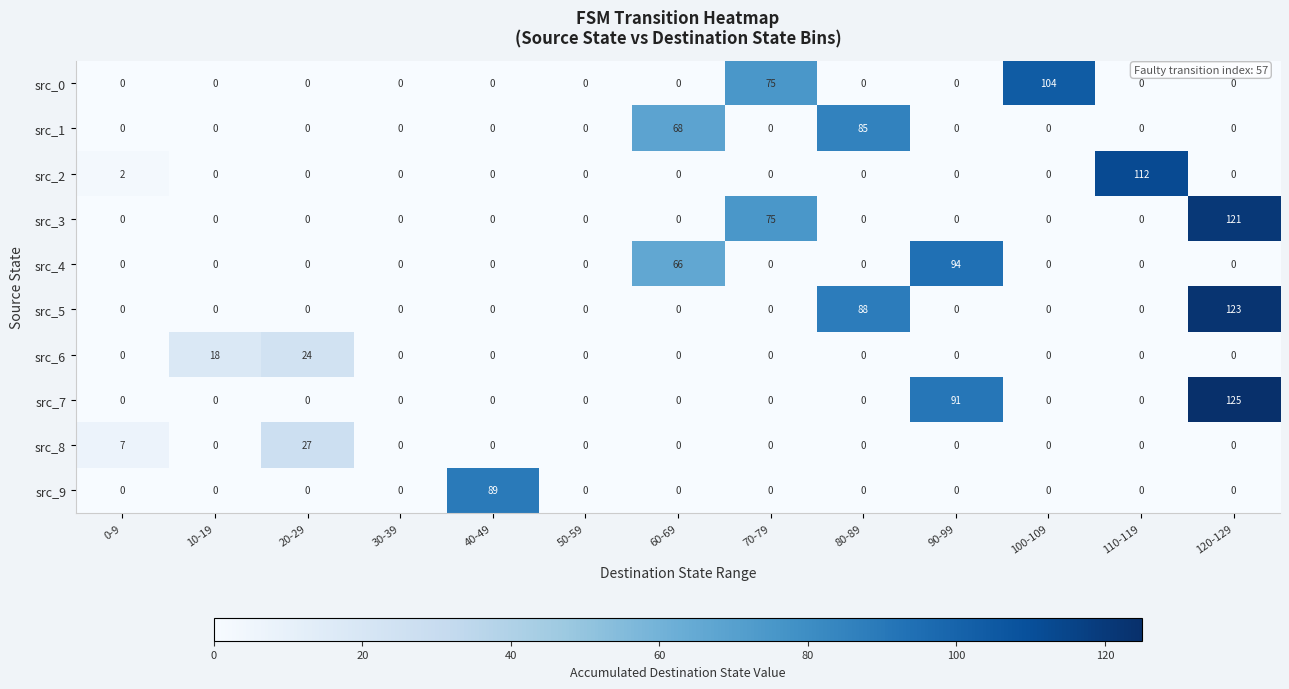

What is the difference between the second highest and second lowest values in the src_8 series?

7